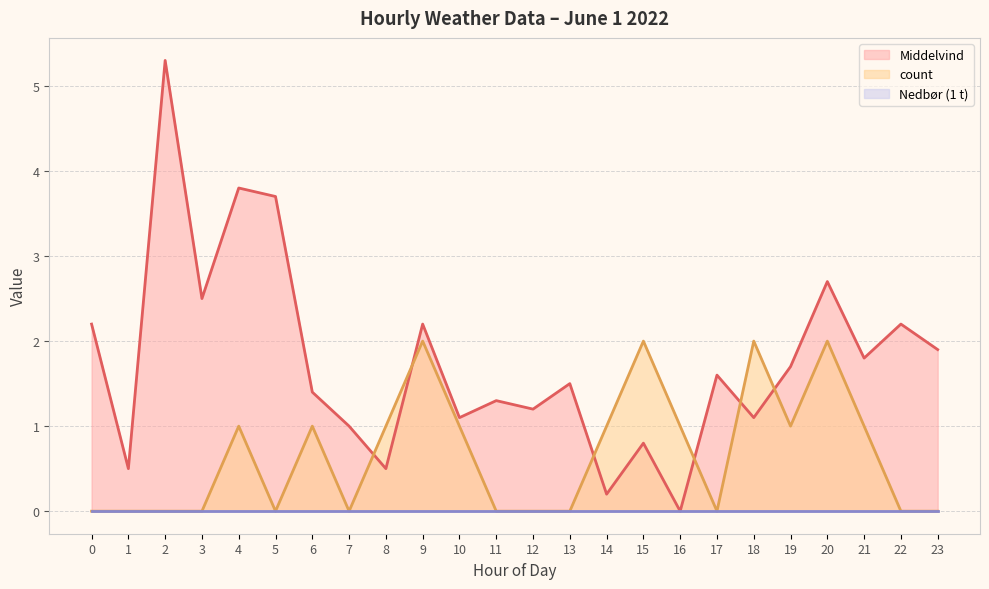

At which category is the sum across all series the highest?

2